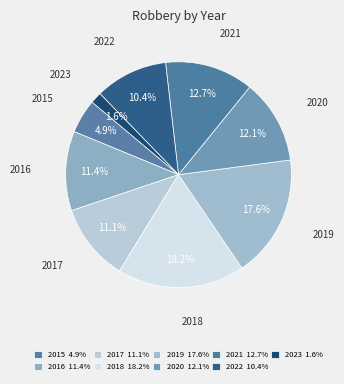

Combined, what portion of the pie is 2018 and 2021?

30.9%